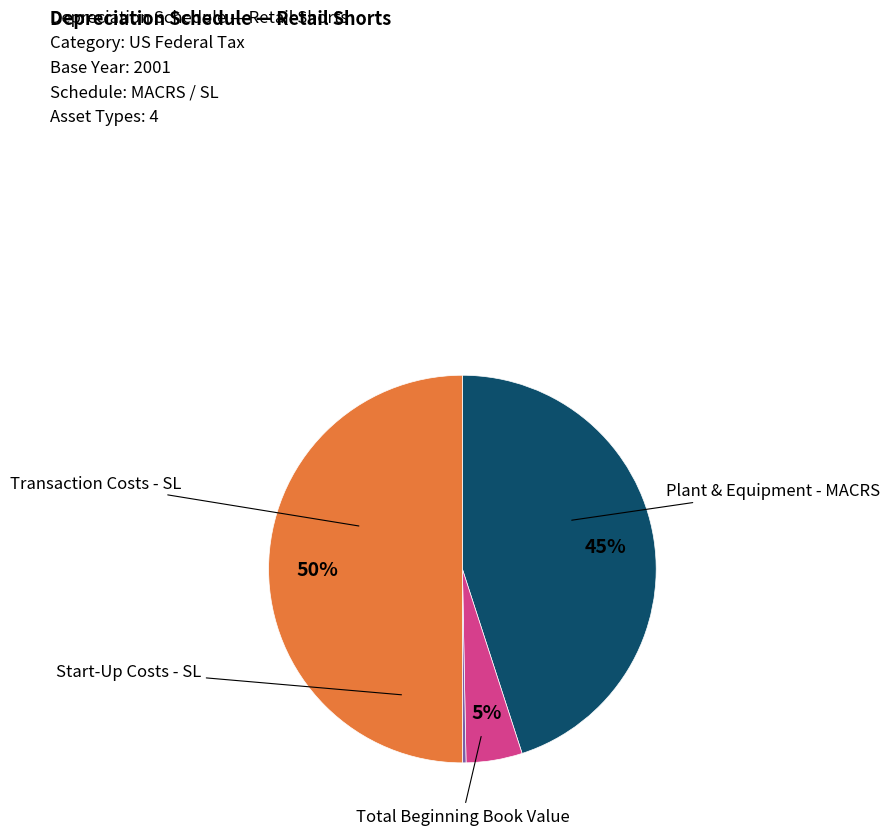

Is there any slice that represents more than half of the pie?

No